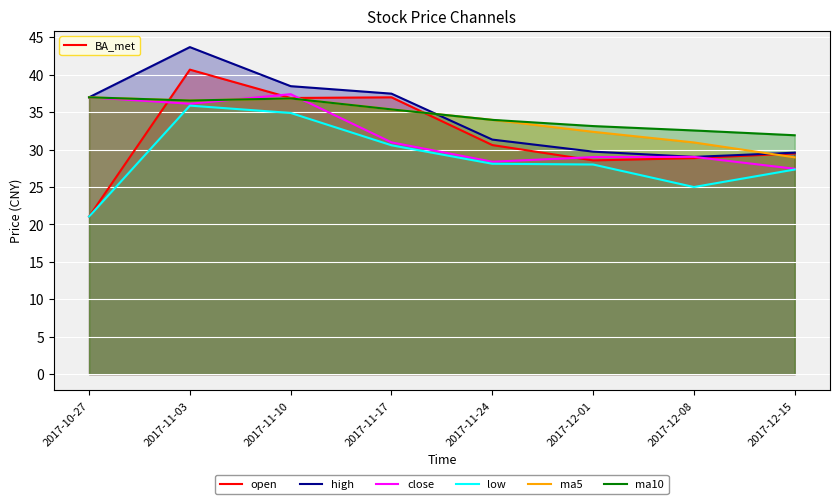

What are all the series names shown in the legend?

open, high, close, low, ma5, ma10